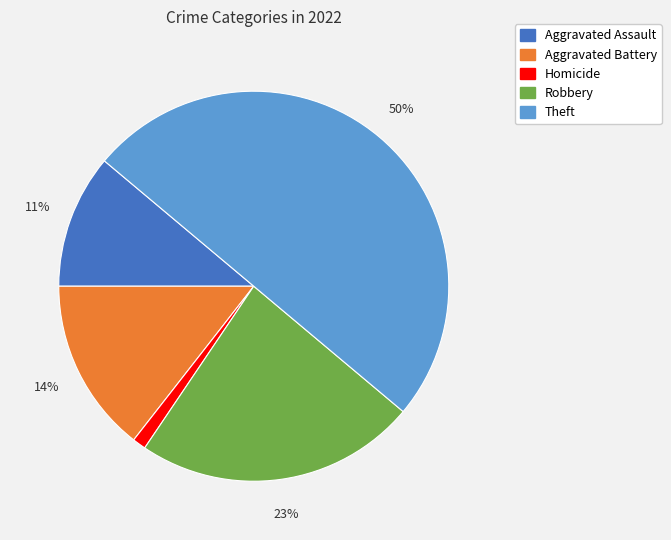

To the nearest percent, what is the average slice percentage?

20%